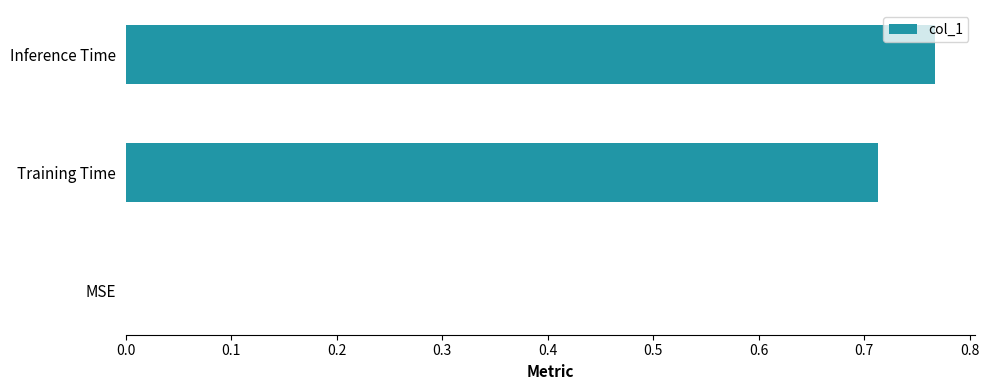

Which category has the highest value across all series?

Inference Time